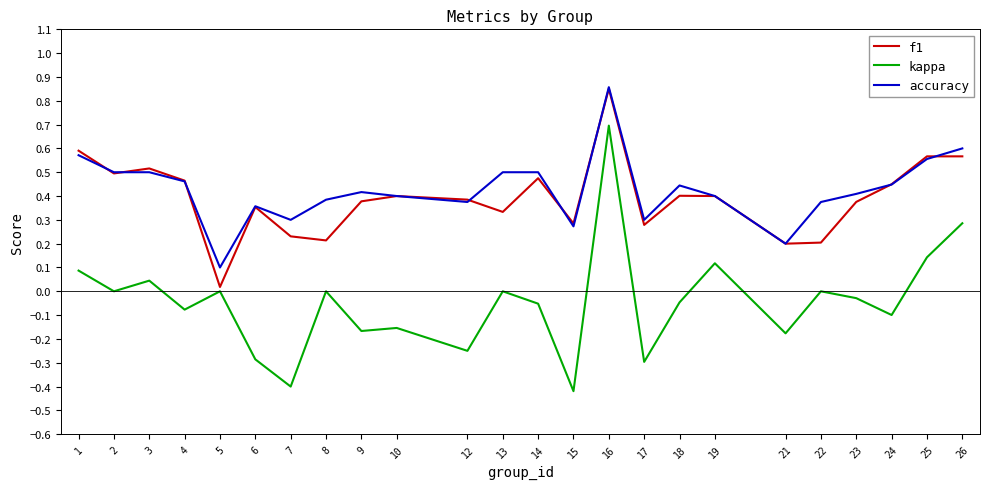

What is the difference between the maximum and second lowest values in the accuracy series?

0.7